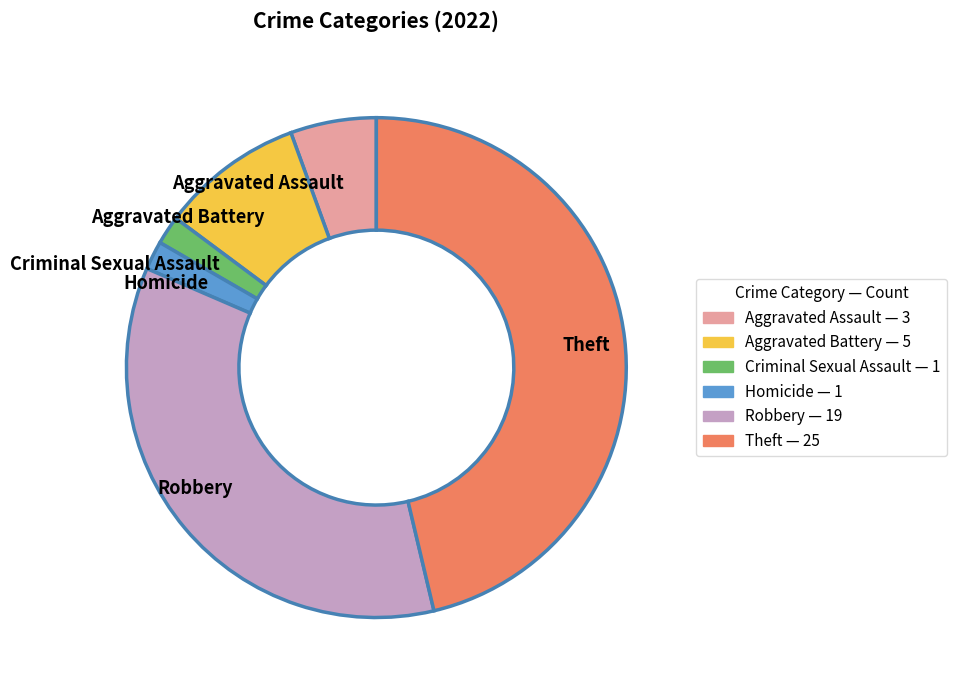

Is it true that Homicide is 15% of the pie?

False